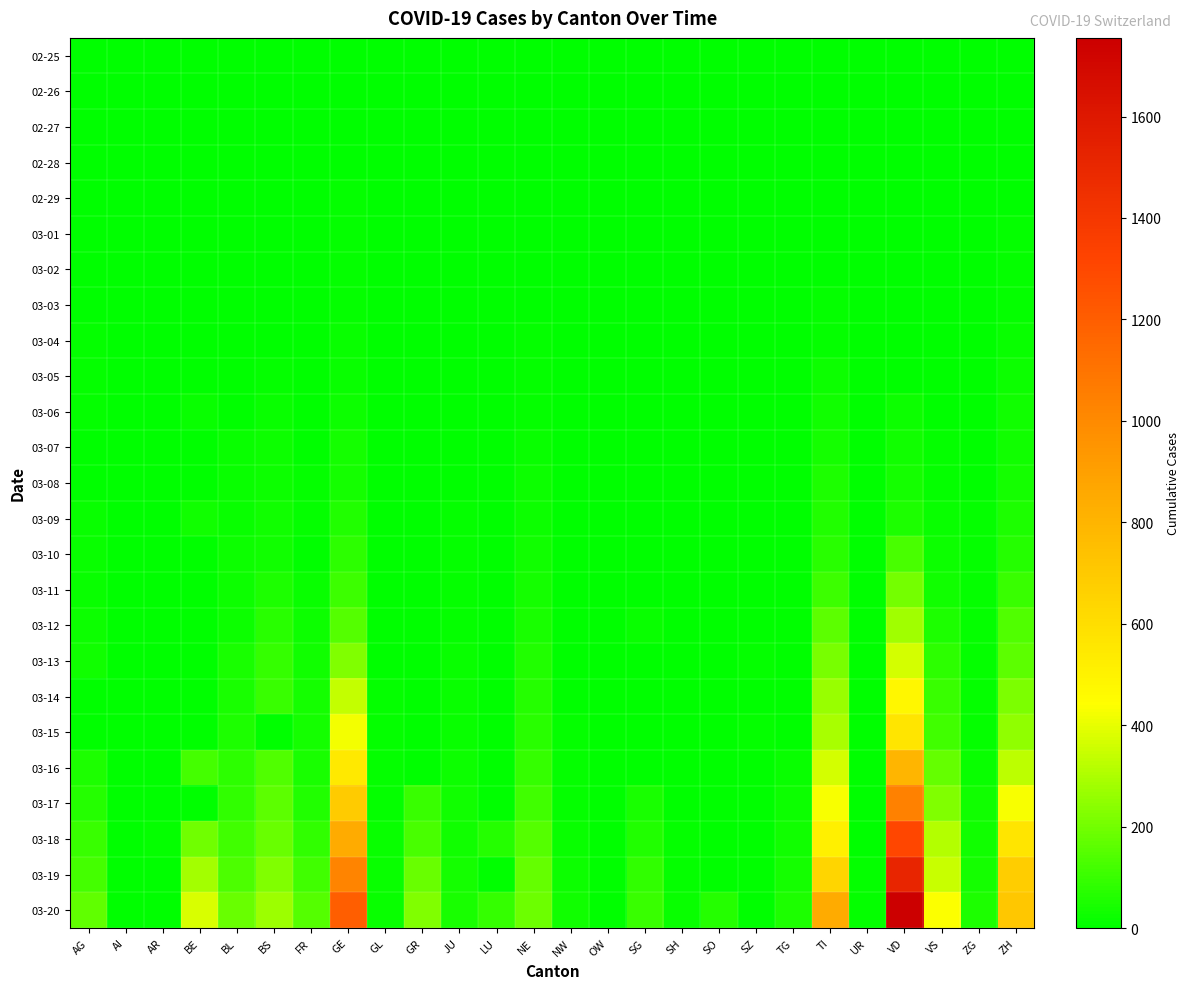

How many categories are shown in the chart?

26